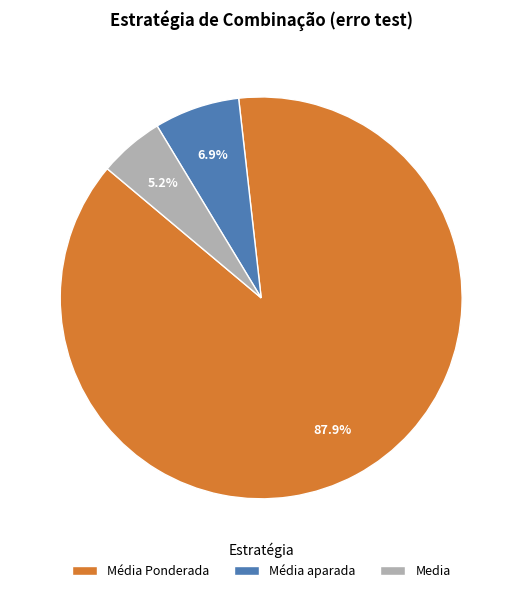

Which slice is the largest?

Média Ponderada